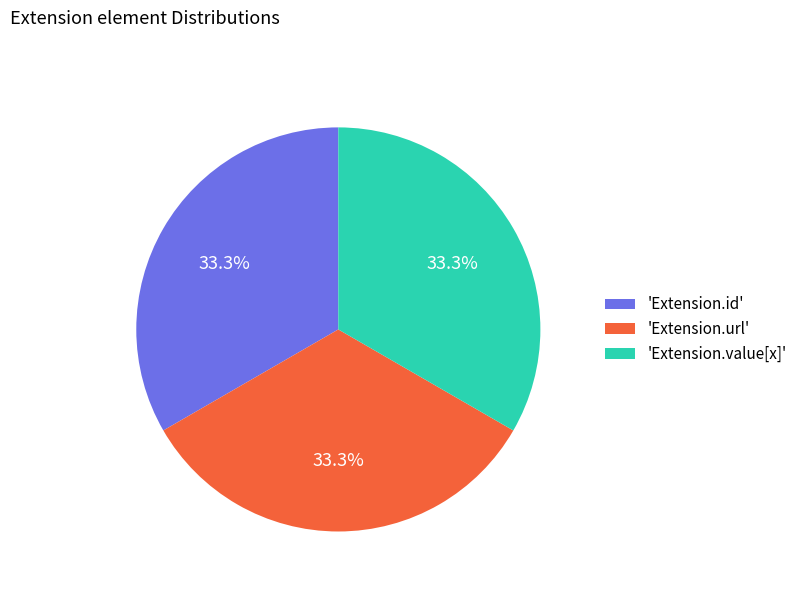

What portion of the pie excludes 'Extension.value[x]'?

66.7%